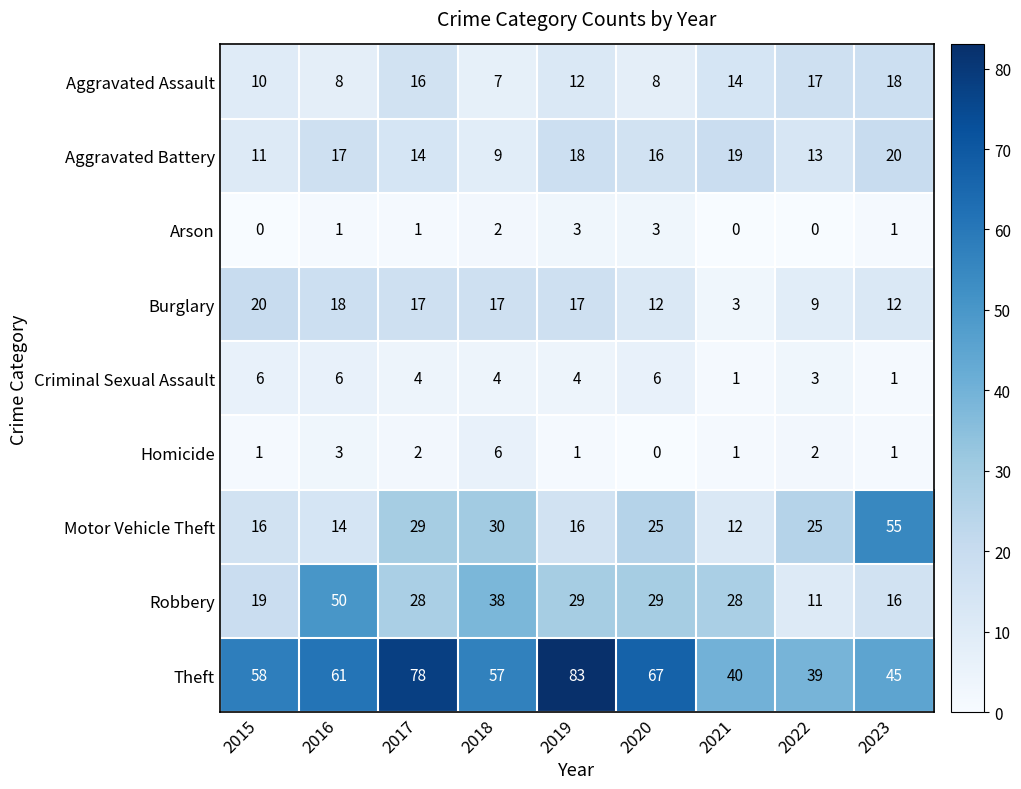

How many categories are shown in the chart?

9